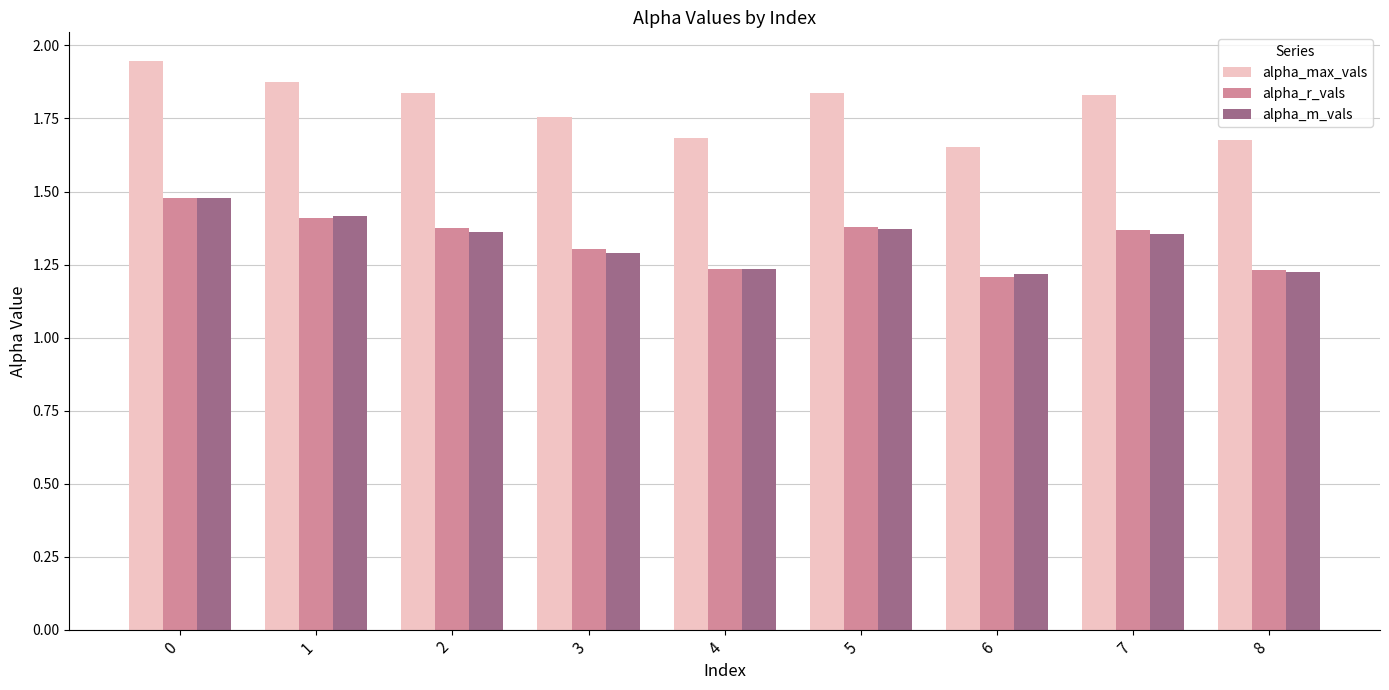

Does the chart contain stacked bars?

No